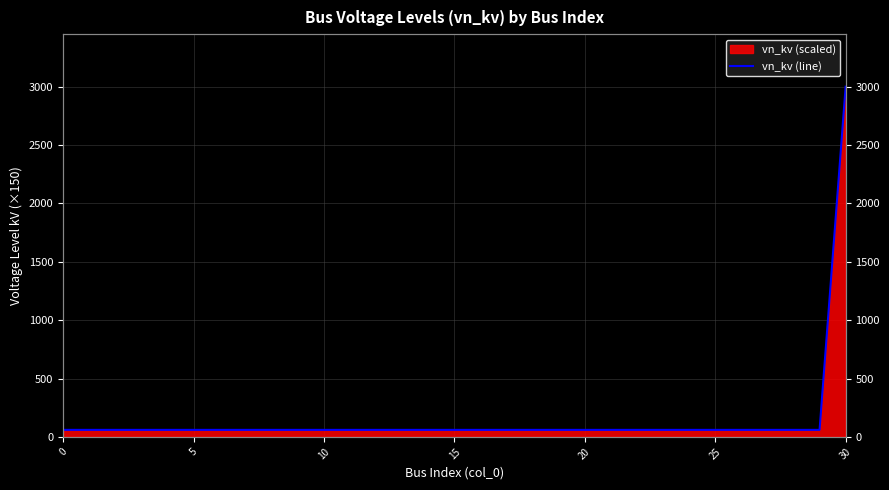

What is the ratio of the value at 10 to the value at 29?

1.0